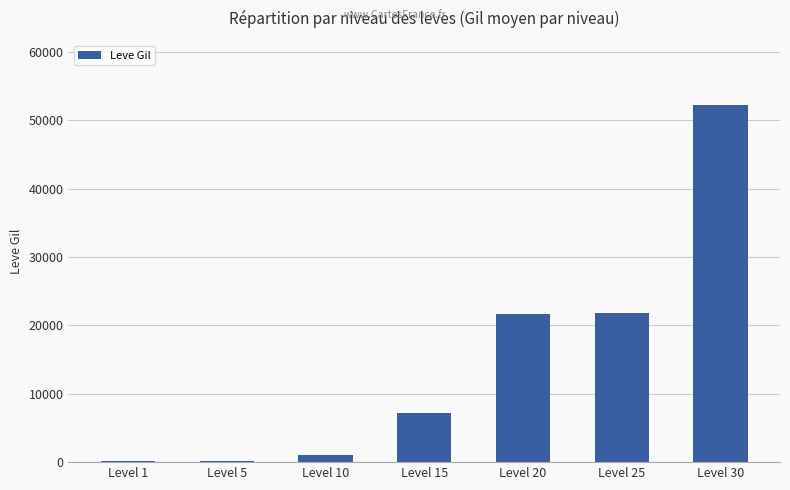

Which category has the highest value across all series?

Level 30